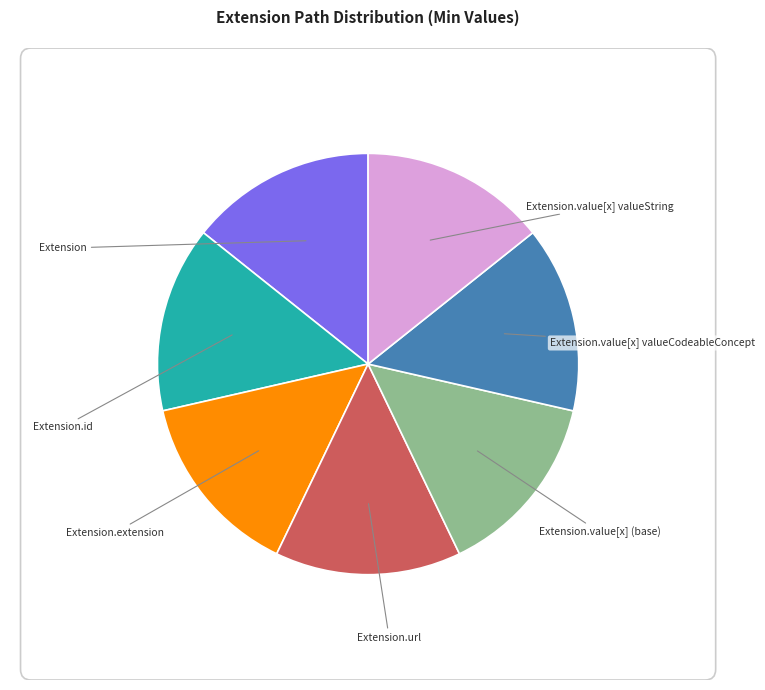

Is there any slice that represents more than half of the pie?

No